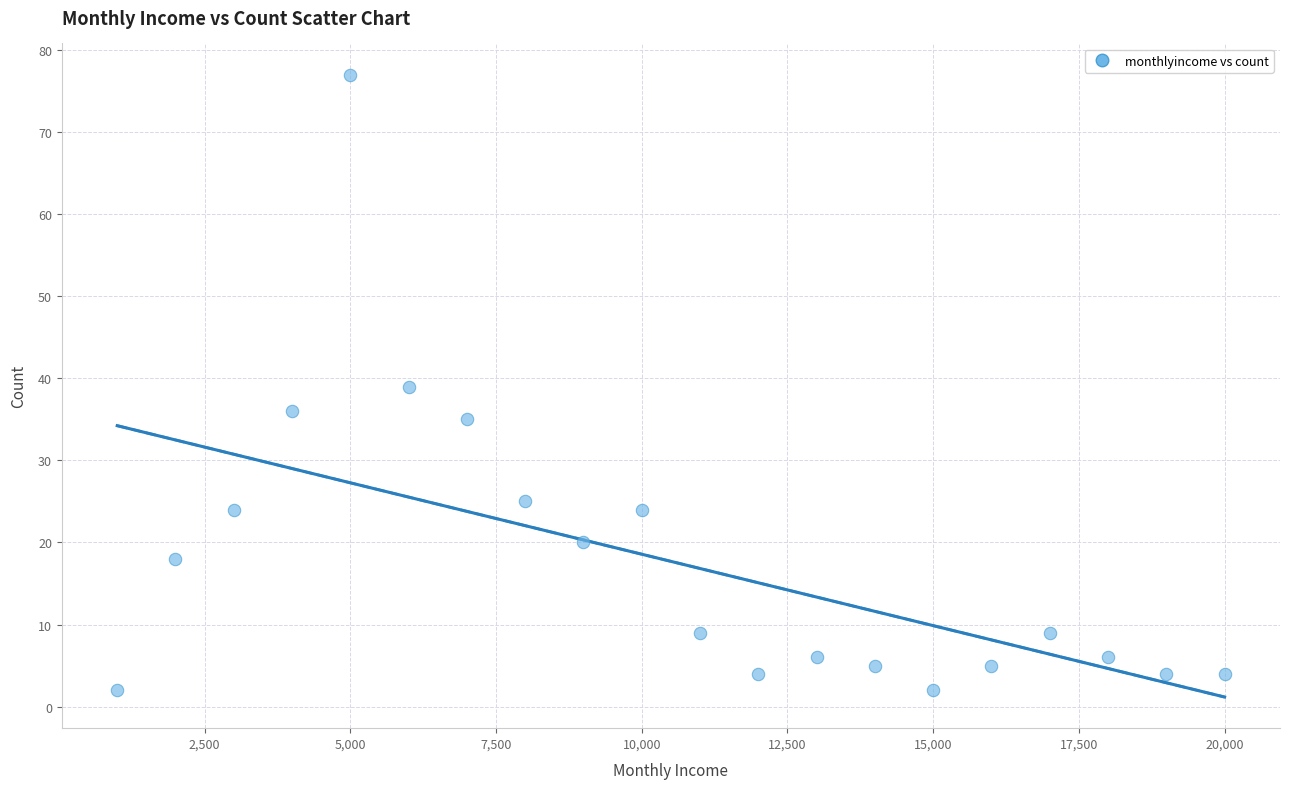

What is the range of X values (max minus min)?

19000